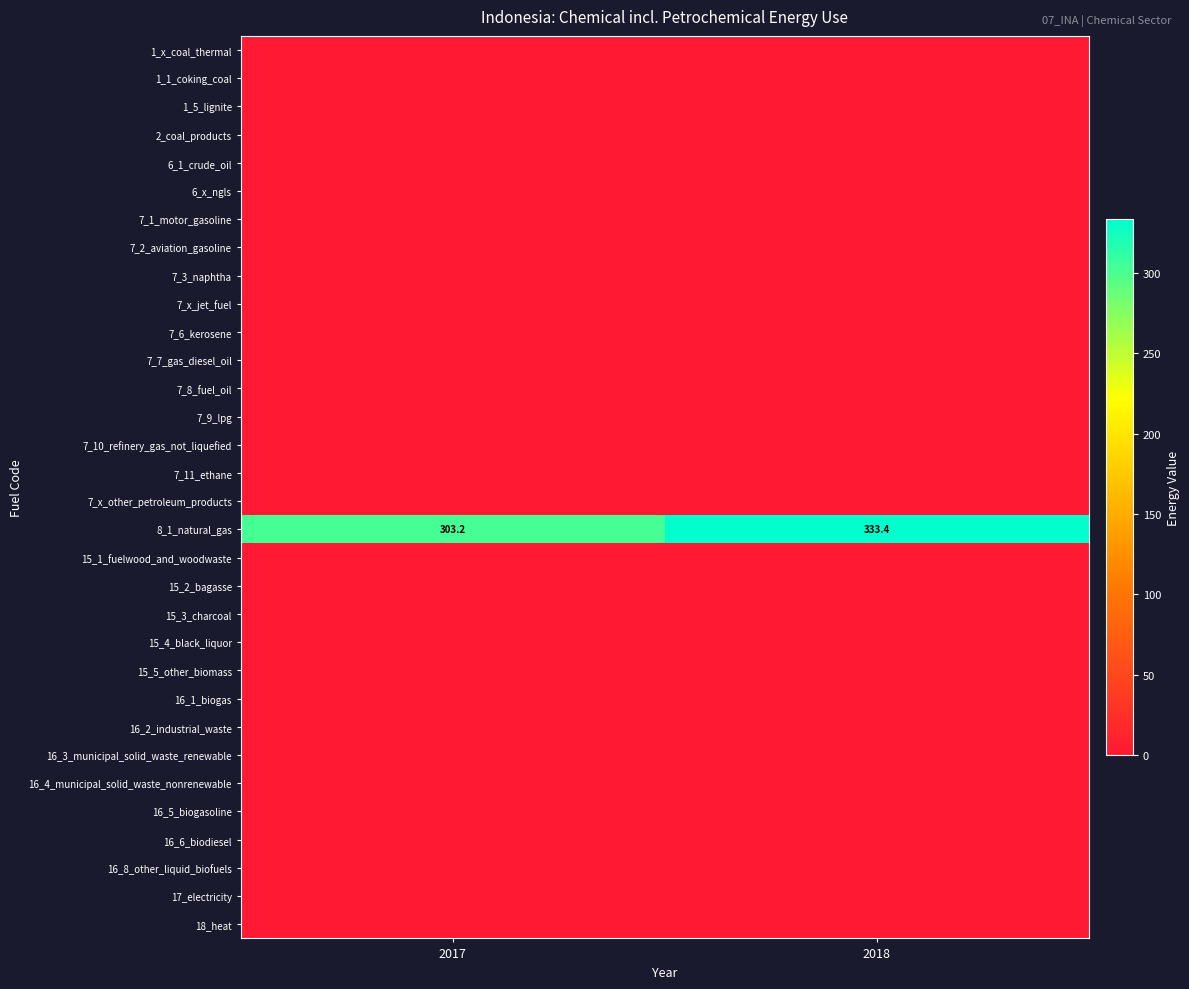

What is the sum of the 8_1_natural_gas values at 2018 and 2017?

636.6